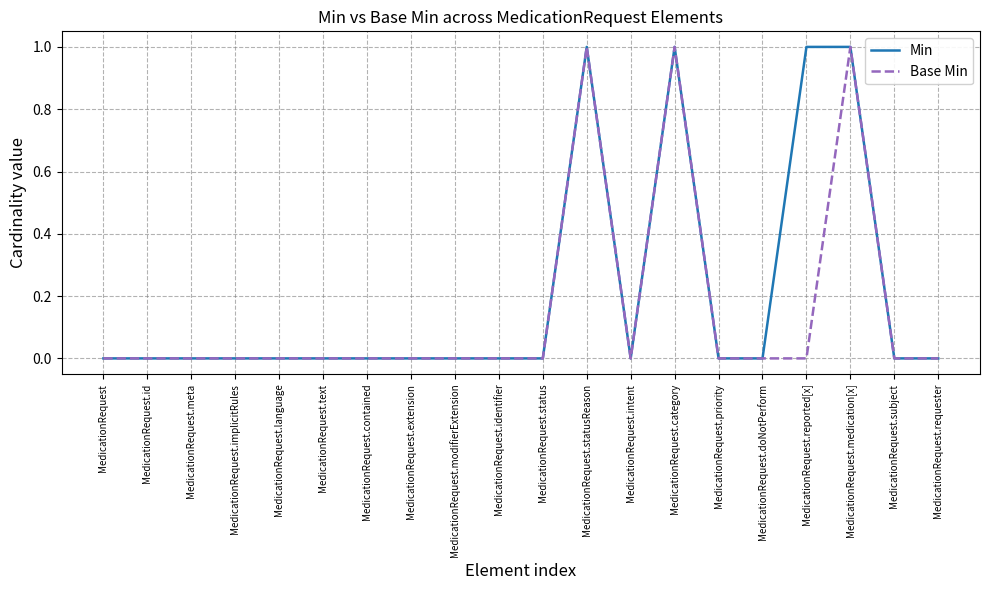

Which series has the largest total across all categories?

Min